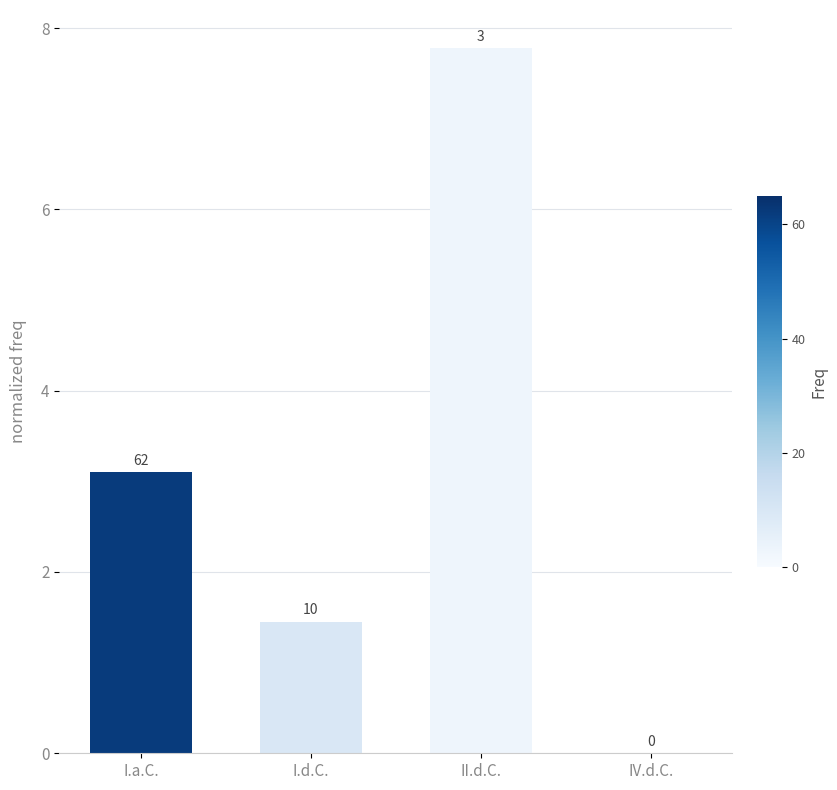

Rank the categories by value from highest to lowest.

II.d.C., I.a.C., I.d.C., IV.d.C.